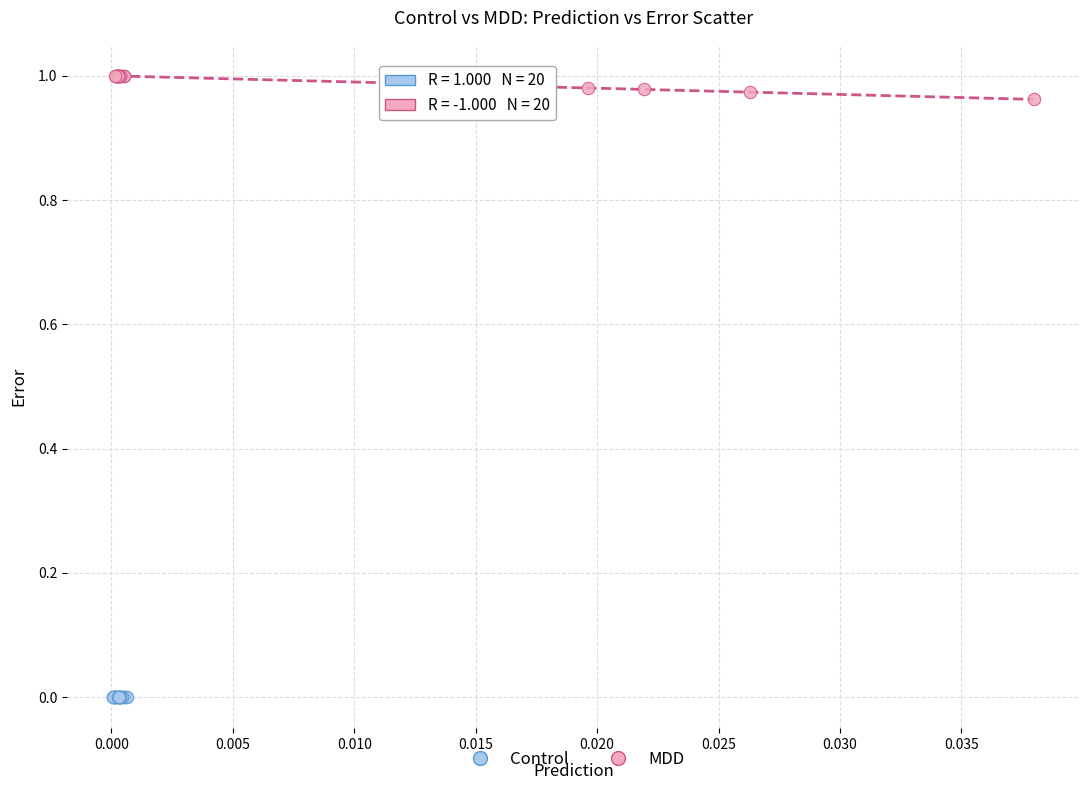

Which series reaches the maximum Y coordinate?

MDD